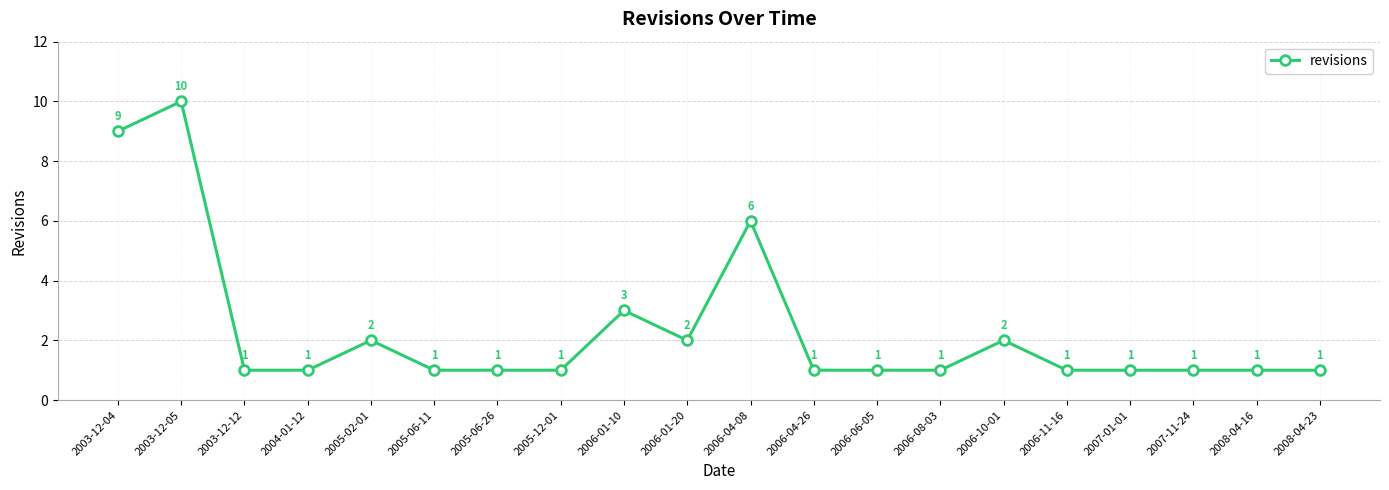

The chart shows a value of 1 at 2007-01-01. True or false?

True